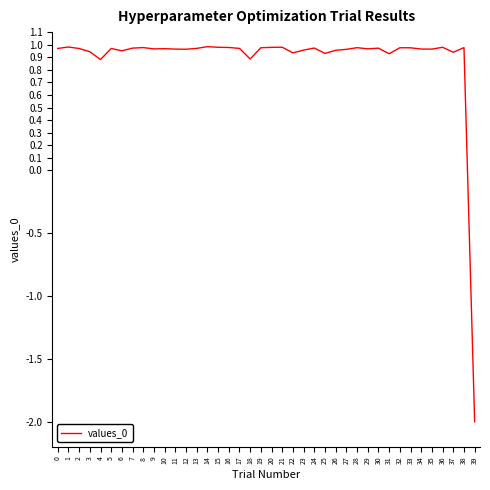

How many values are above zero?

39